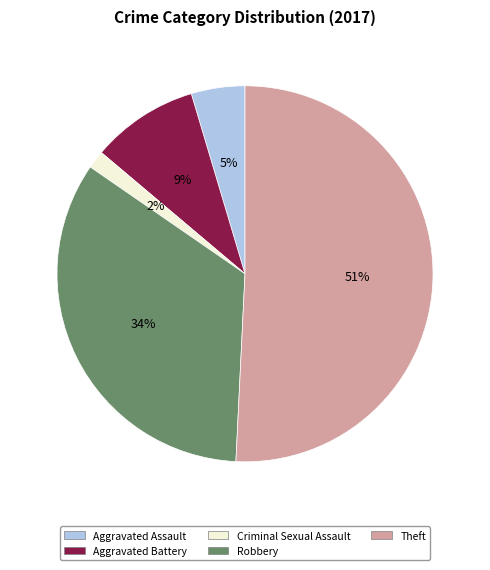

The Criminal Sexual Assault slice represents 2% of the pie. True or false?

True